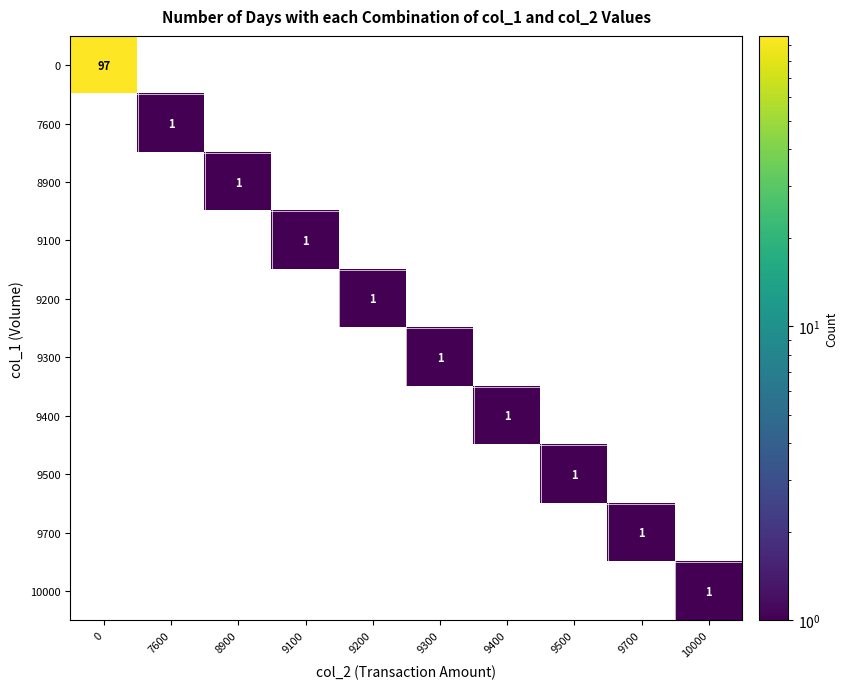

What is the greatest value displayed?

97.0